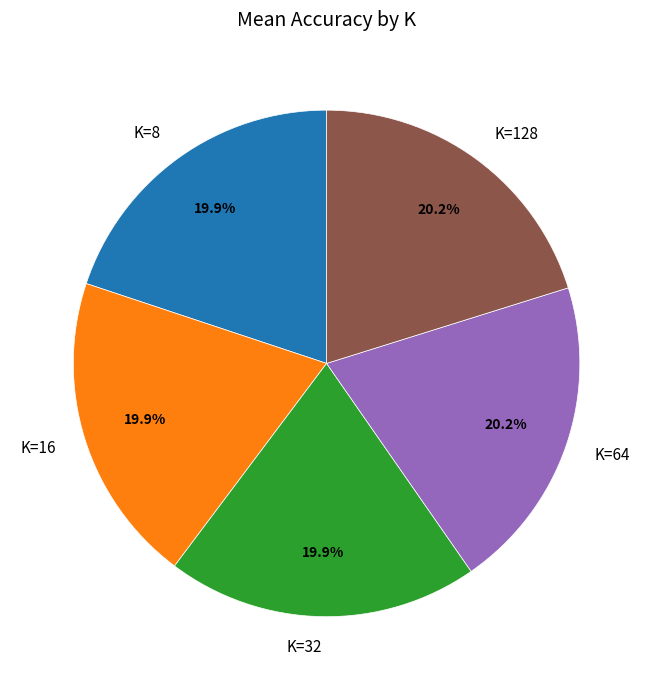

Combined, do K=128 and K=64 account for over 50%?

No